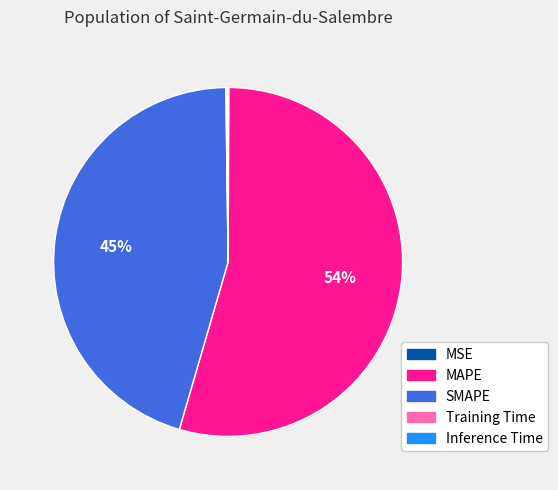

Approximately how many times larger is the value at MAPE compared to SMAPE?

1.2